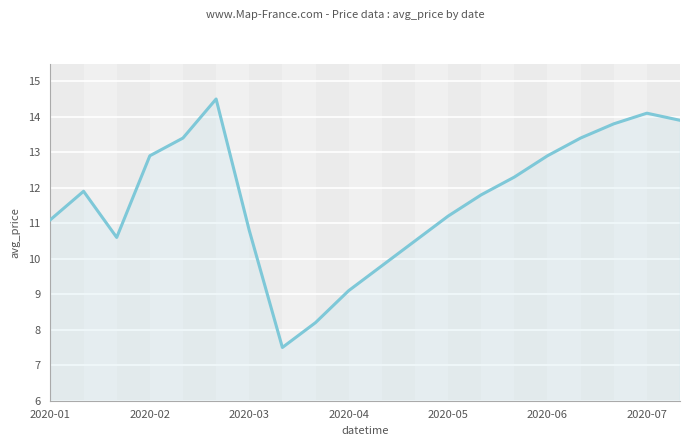

Does the chart display data point markers on the line(s)?

No